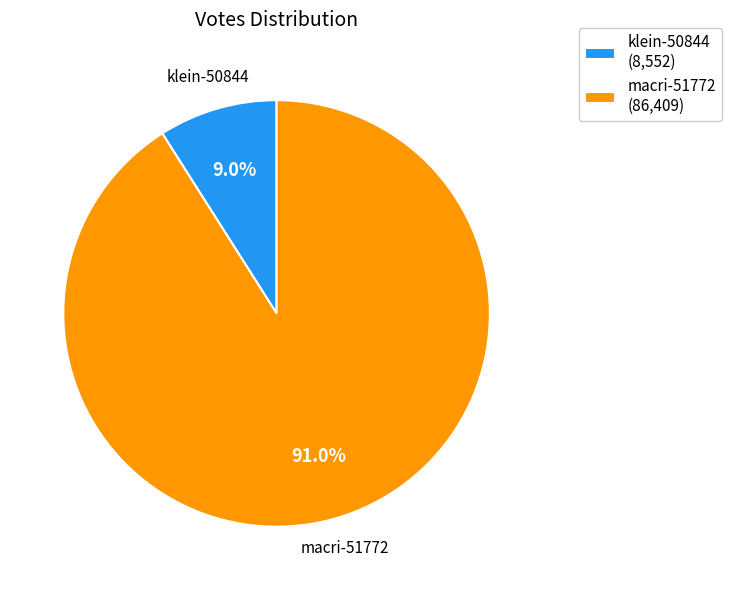

How many segments does this pie chart have?

2